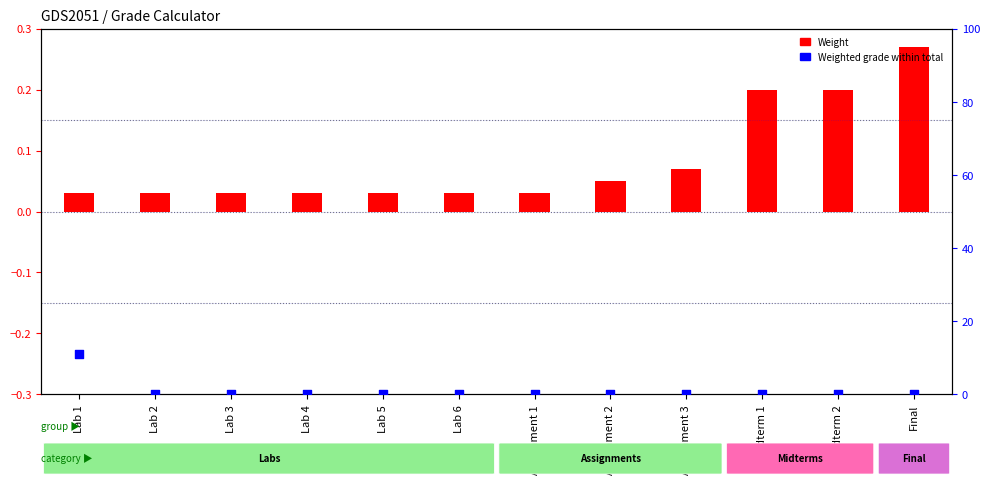

Which series has the widest spread of Y values?

Weighted Grade (%)